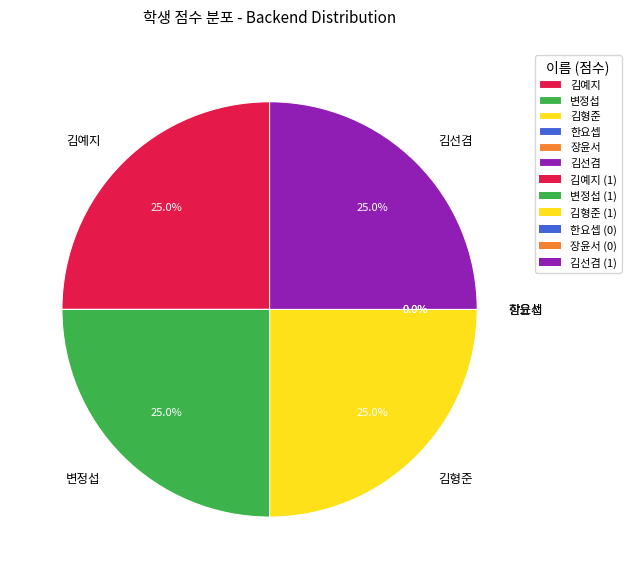

Does 김예지 account for over 50% of the chart?

No